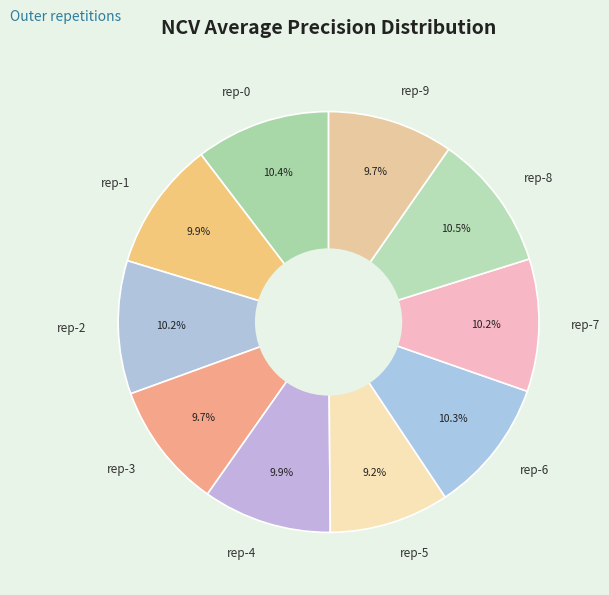

Between rep-0 and rep-9, which is larger?

rep-0